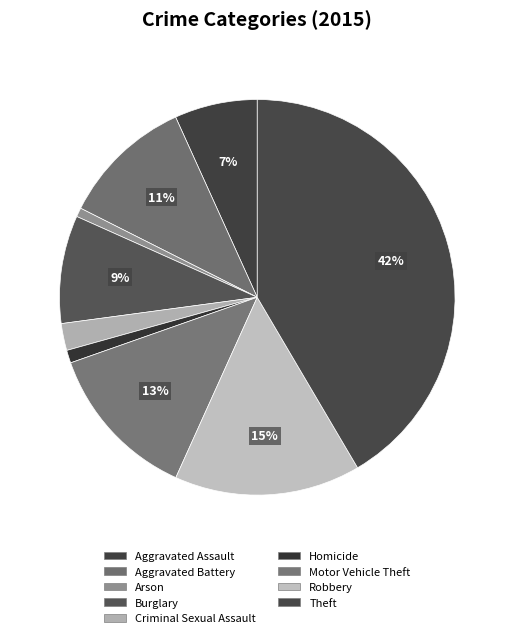

True or false: Aggravated Assault accounts for 7% of the total.

True